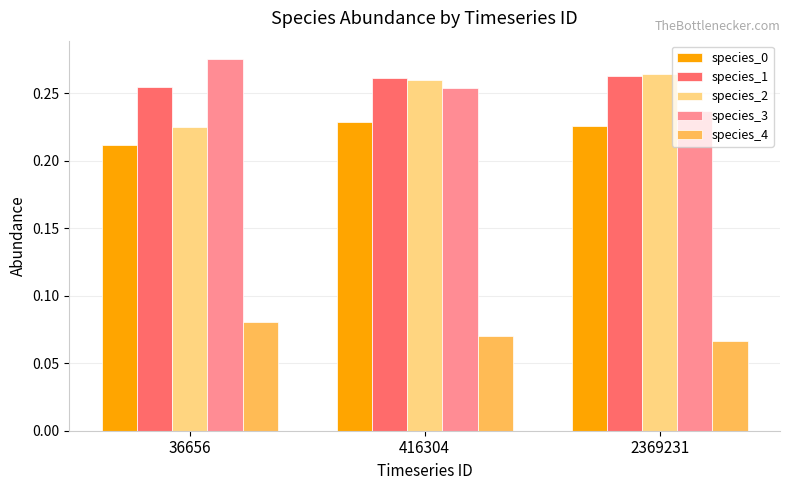

Rank the categories by species_3 value from lowest to highest.

2369231, 416304, 36656